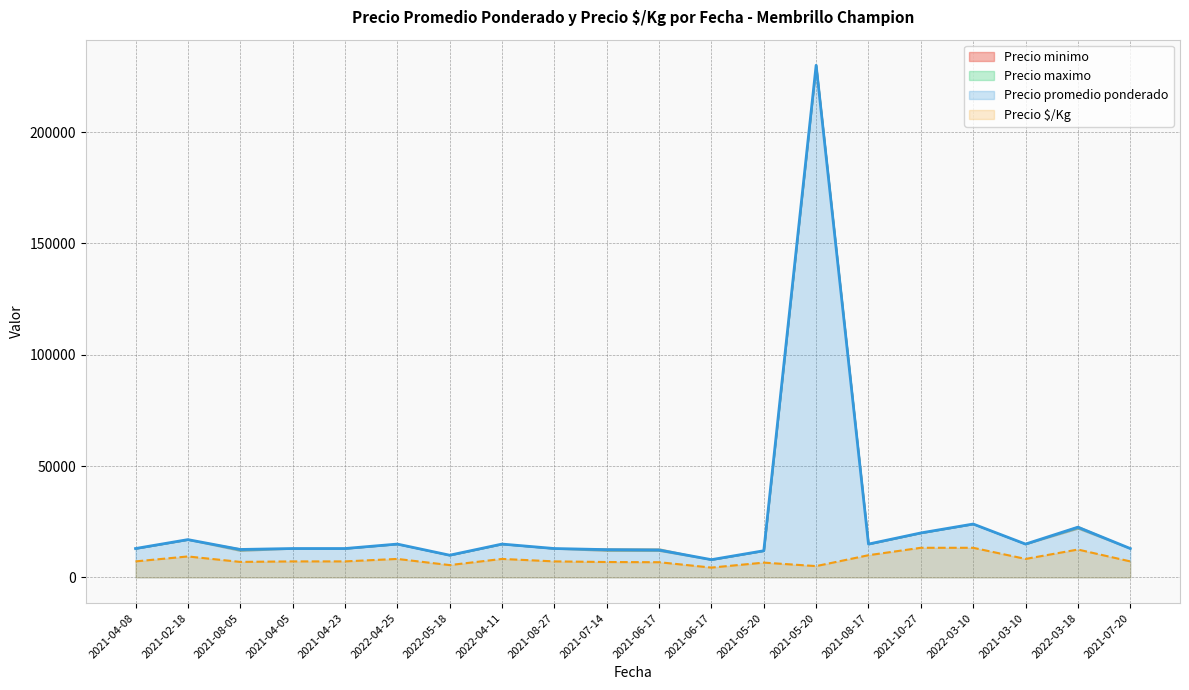

True or false: Precio $/Kg and Precio promedio ponderado cross at least once.

False